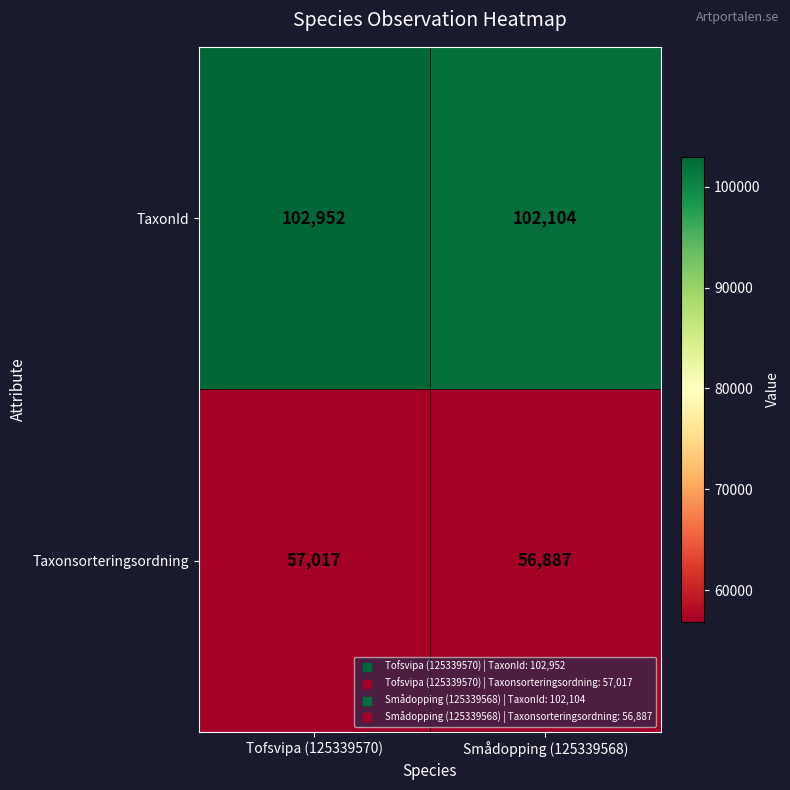

Which series has the largest total across all categories?

TaxonId